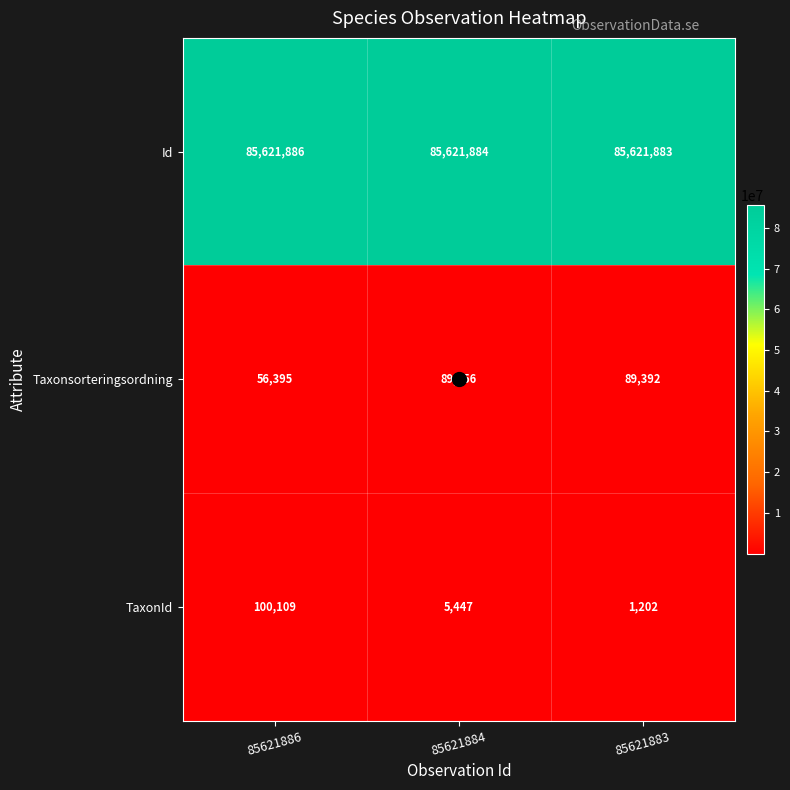

What is the spread (max minus min) of values at 85621883?

85620681